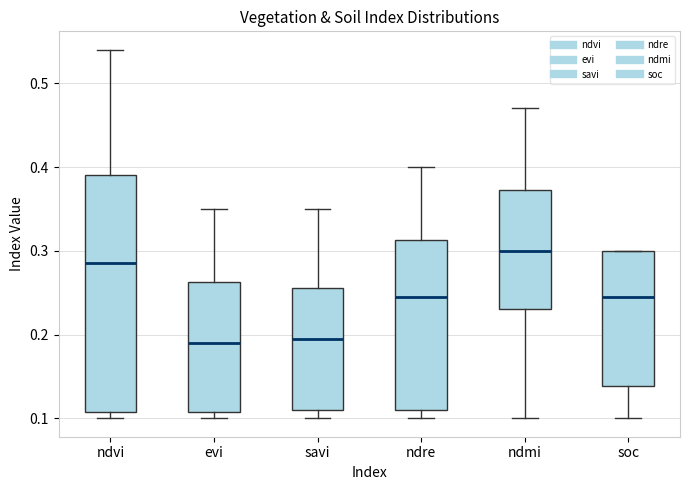

Where is the lower edge of the box for evi on the y-axis? The values are not printed on the chart, so give them approximately, as read against the axis.

0.11